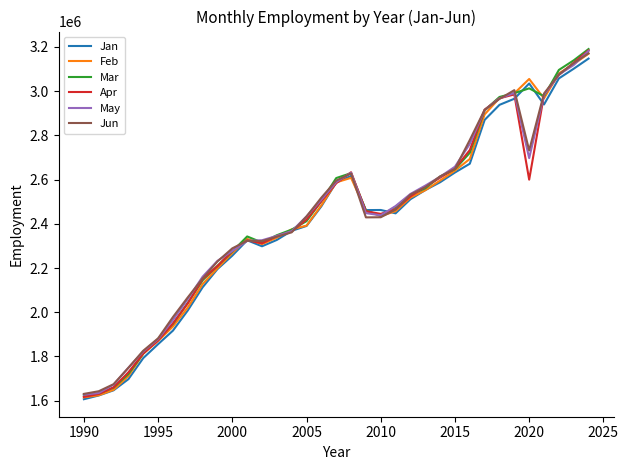

What is the minimum value for Jun?

1630675